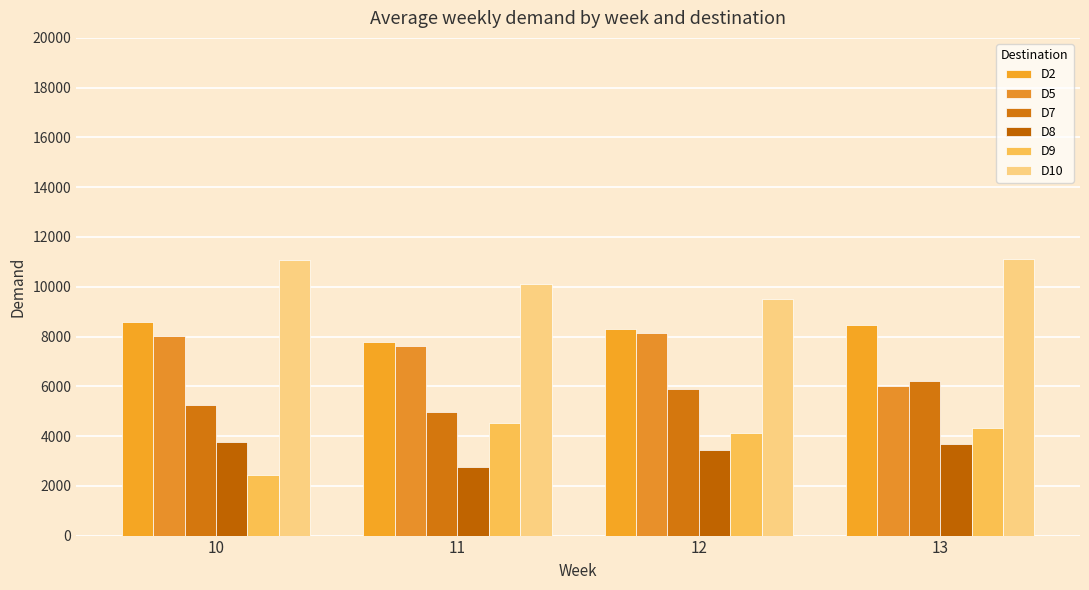

At which category is the sum across all series the highest?

13